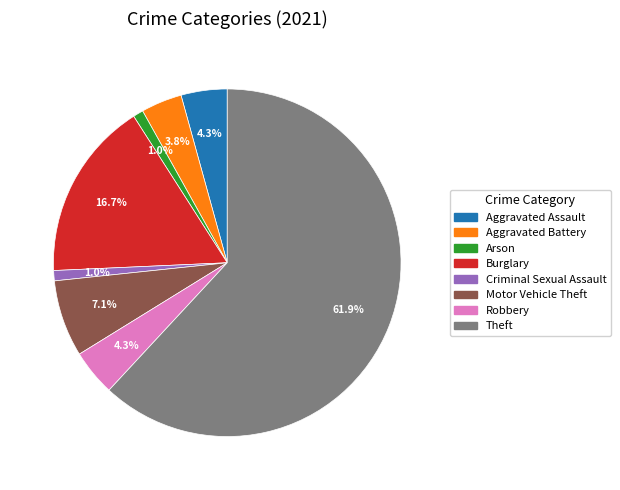

Is it true that Criminal Sexual Assault is 11% of the pie?

False